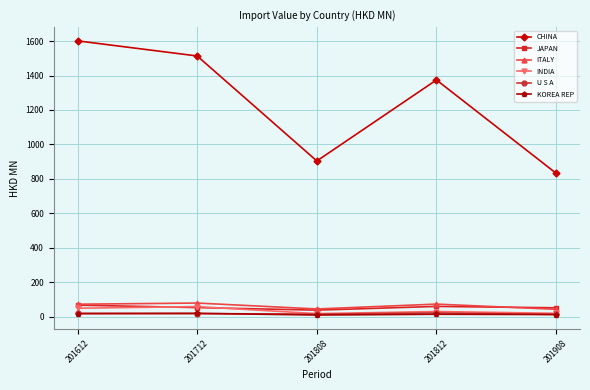

True or false: U S A and JAPAN intersect in this chart.

False